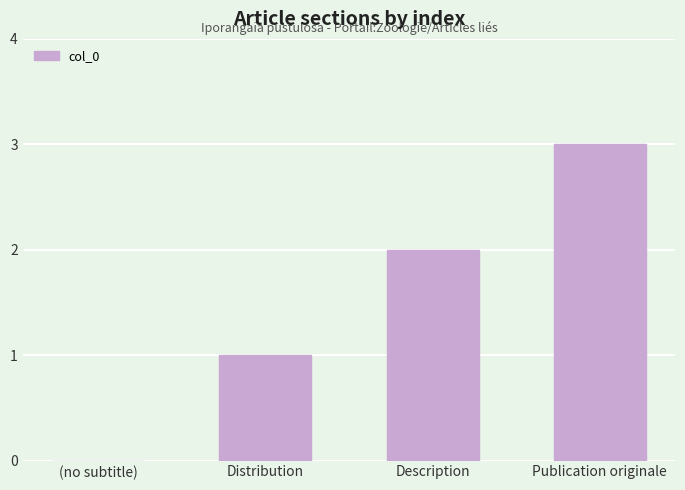

Which category has the highest value across all series?

Publication originale